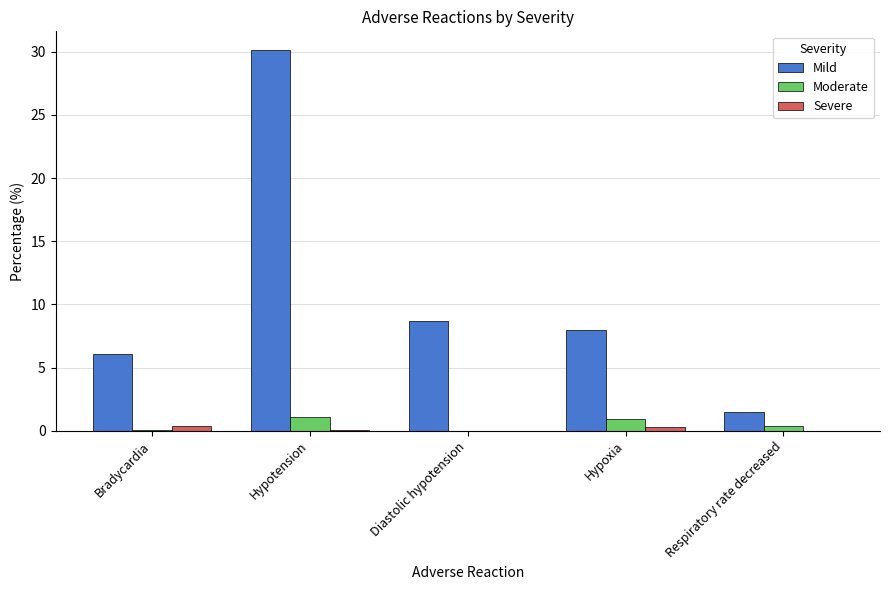

How many groups of bars are there?

5